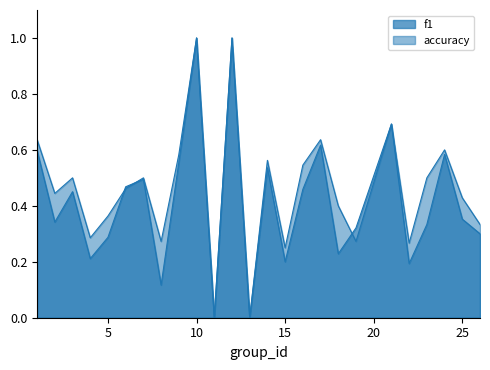

At 2, list the series in order from largest to smallest.

accuracy, f1